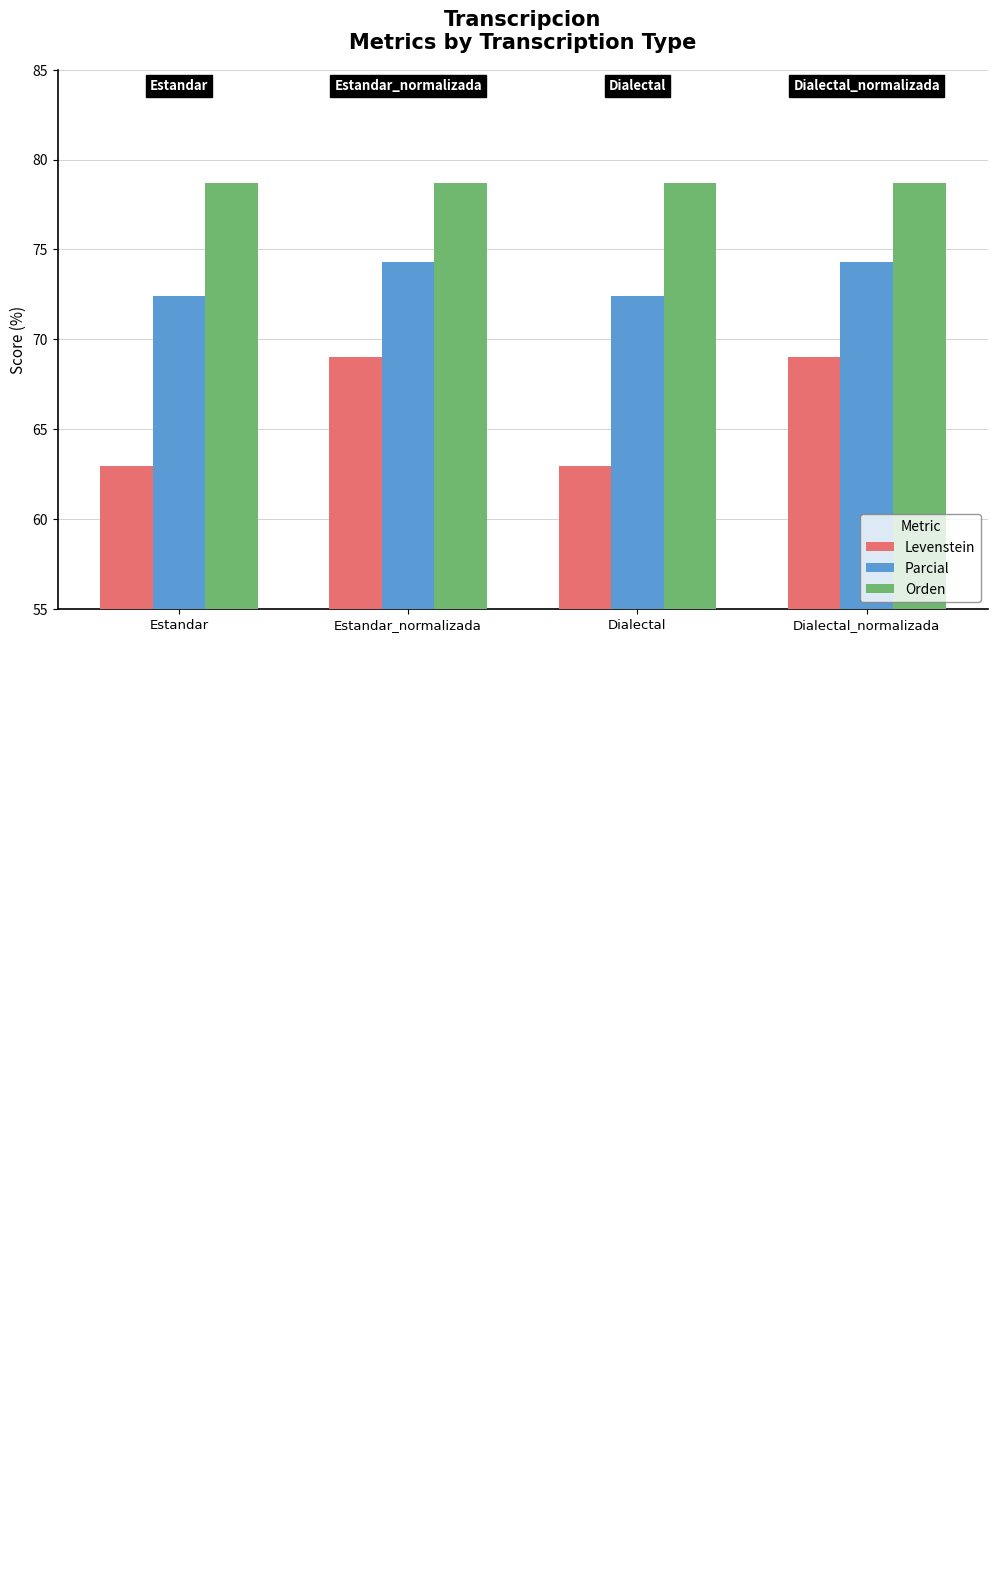

What is the label of the 2nd bar from the left?

Estandar_normalizada